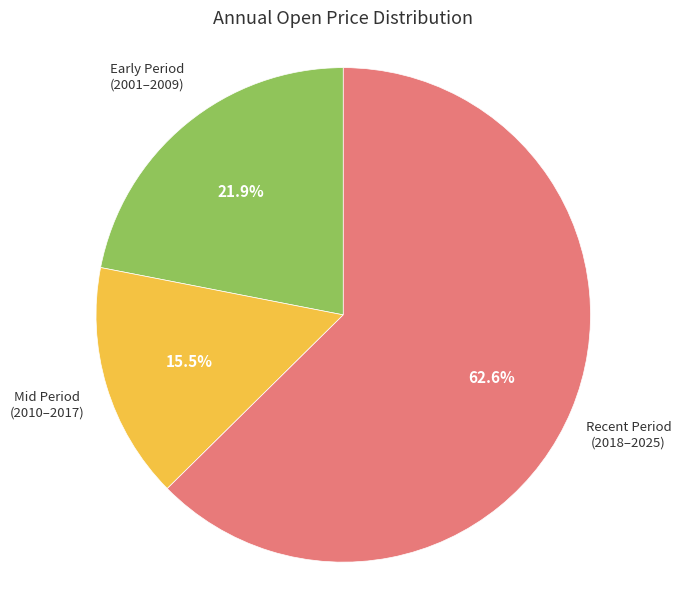

Is there any slice that represents more than half of the pie?

Yes